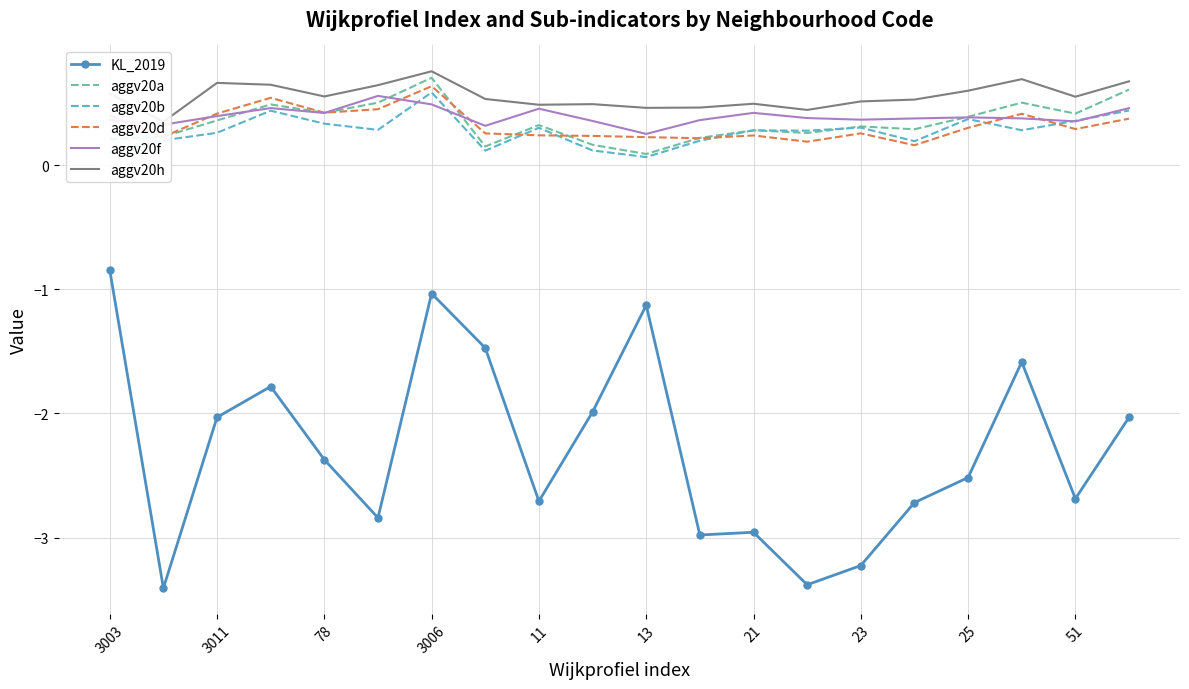

Which series has the largest total across all categories?

aggv20h